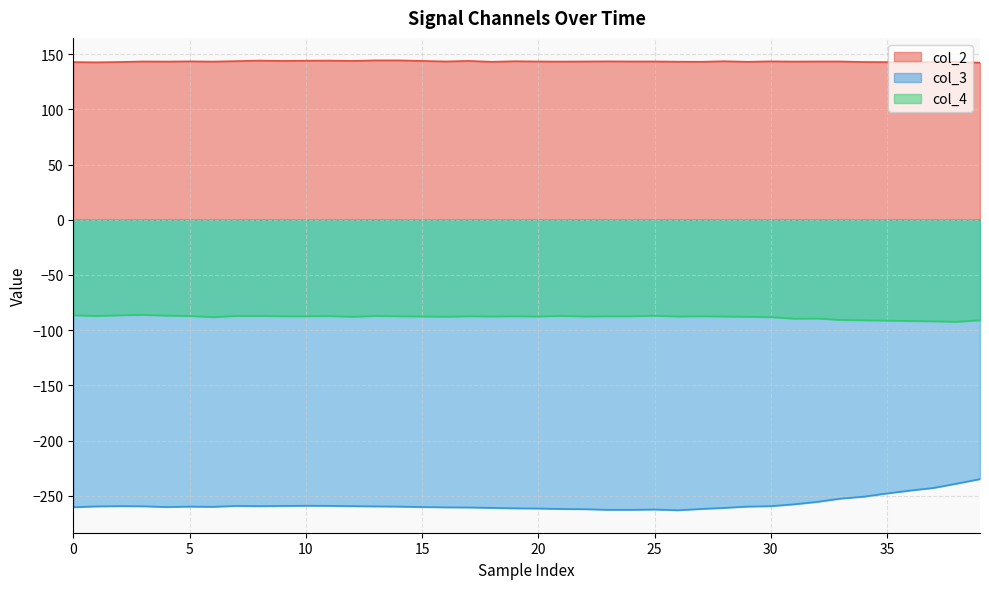

Does the chart display data point markers on the line(s)?

No